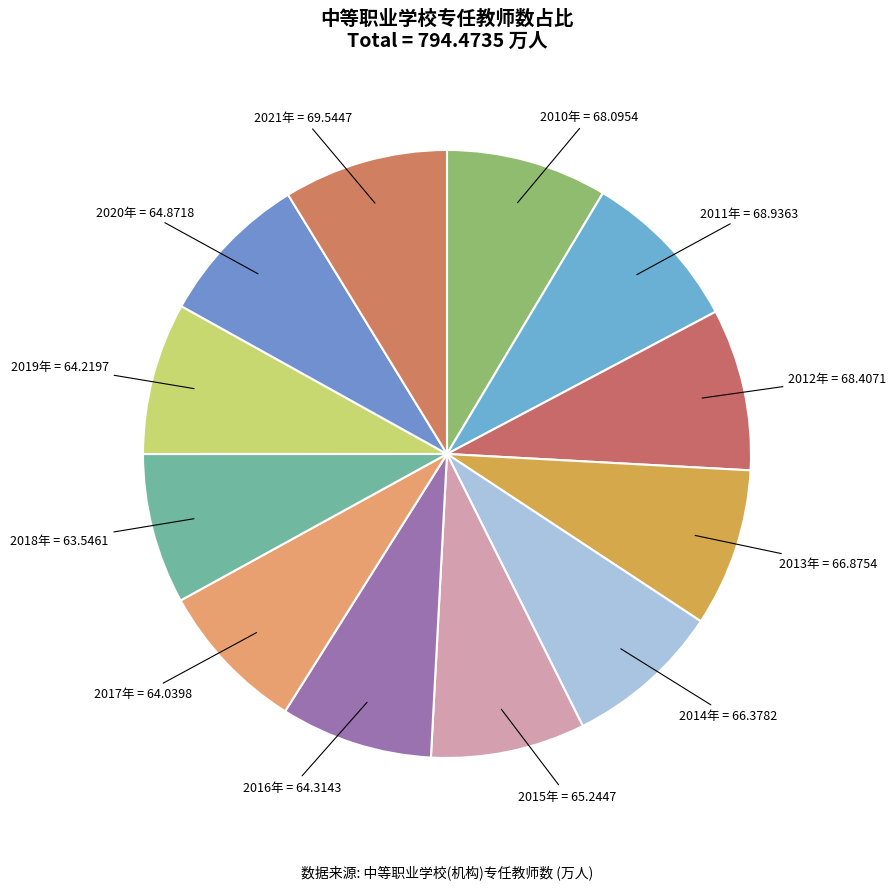

Between 2011年 and 2019年, which is larger?

2011年